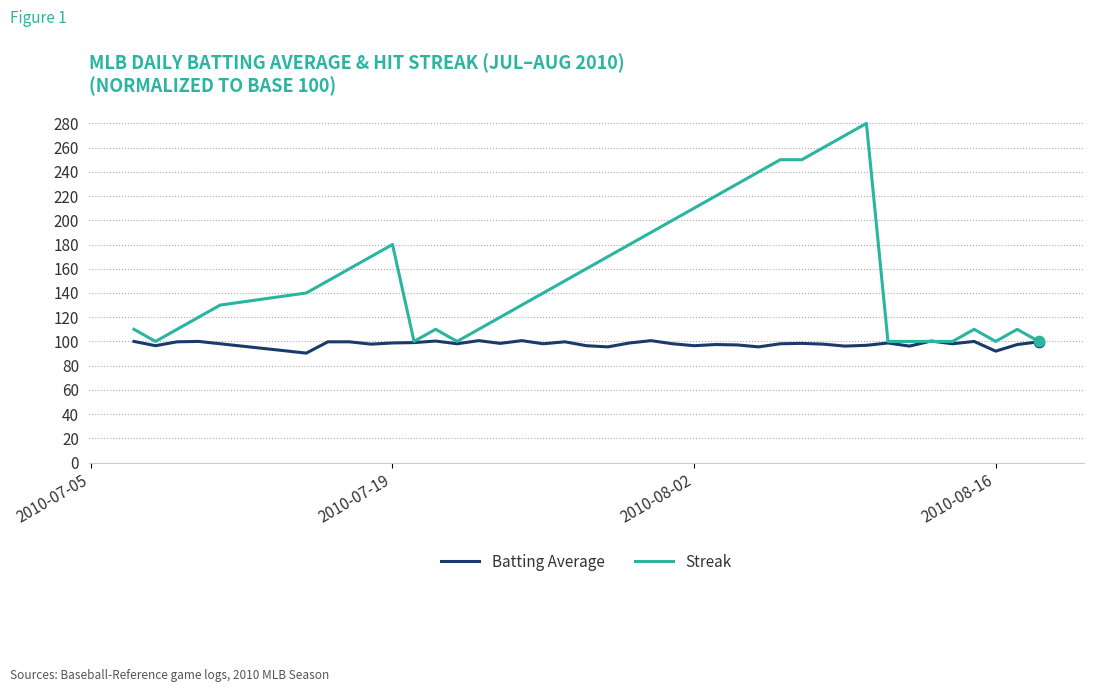

Which series has the largest total across all categories?

Streak